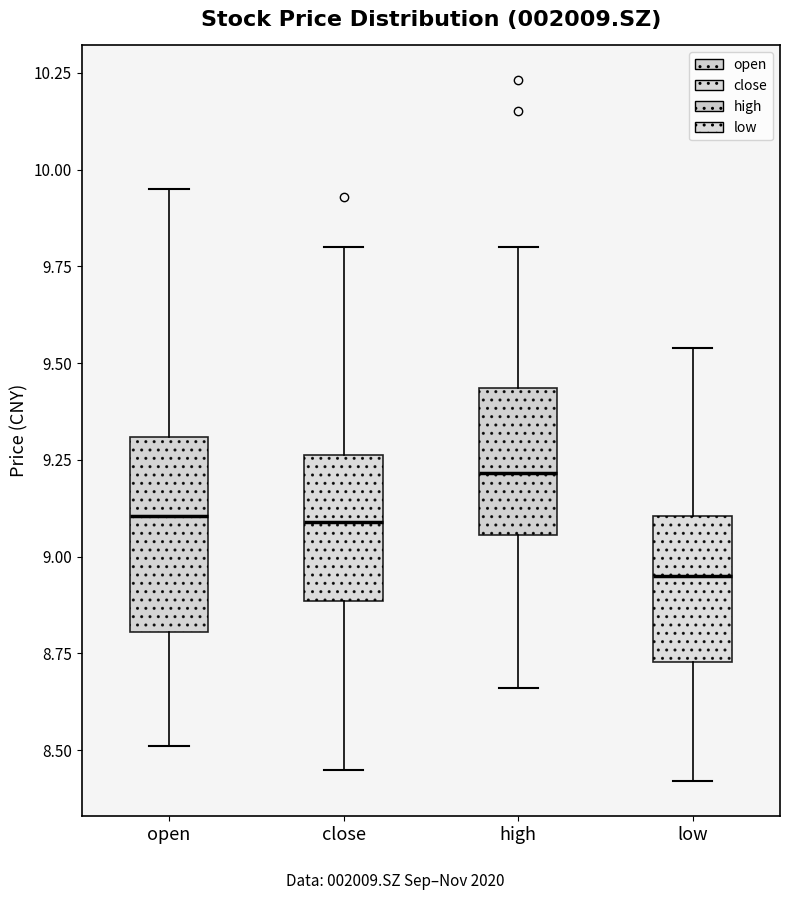

Reading left to right, transcribe this box plot: for each box, give where its median line is, the range the box spans, and where its two whiskers end, as read against the y-axis. The values are not printed on the chart, so give them approximately, as read against the axis.

open: median 9.10, box 8.80 to 9.30, whiskers 8.50 to 9.95
close: median 9.10, box 8.90 to 9.25, whiskers 8.45 to 9.80
high: median 9.20, box 9.05 to 9.45, whiskers 8.65 to 9.80
low: median 8.95, box 8.75 to 9.10, whiskers 8.40 to 9.55